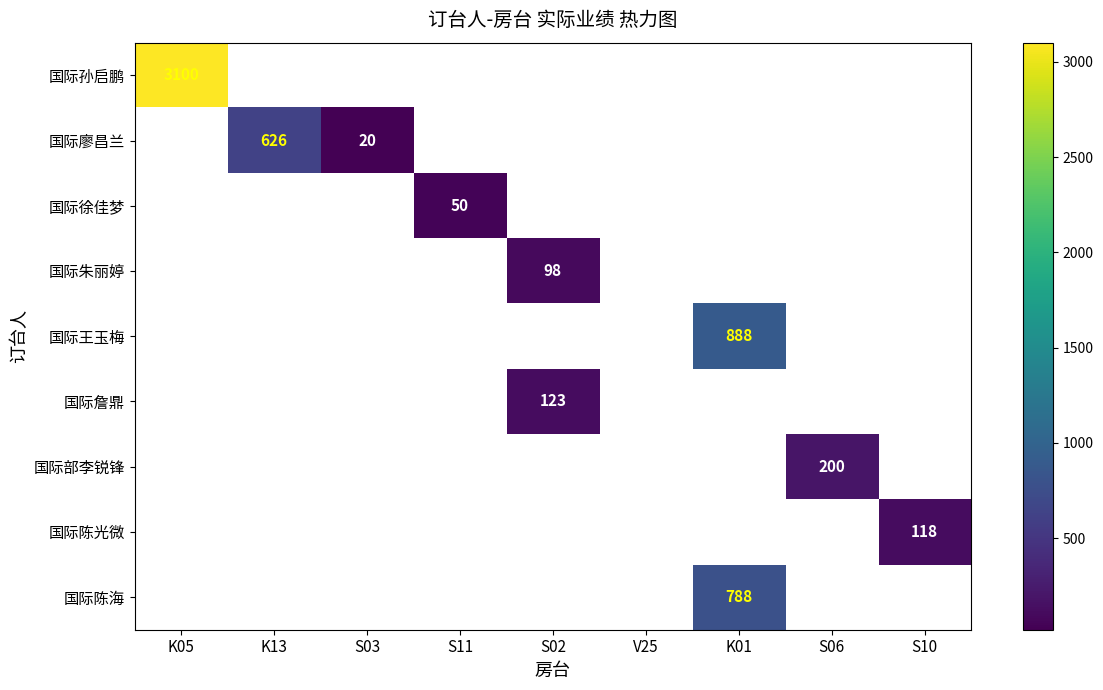

Which label corresponds to the largest value in the chart?

K05